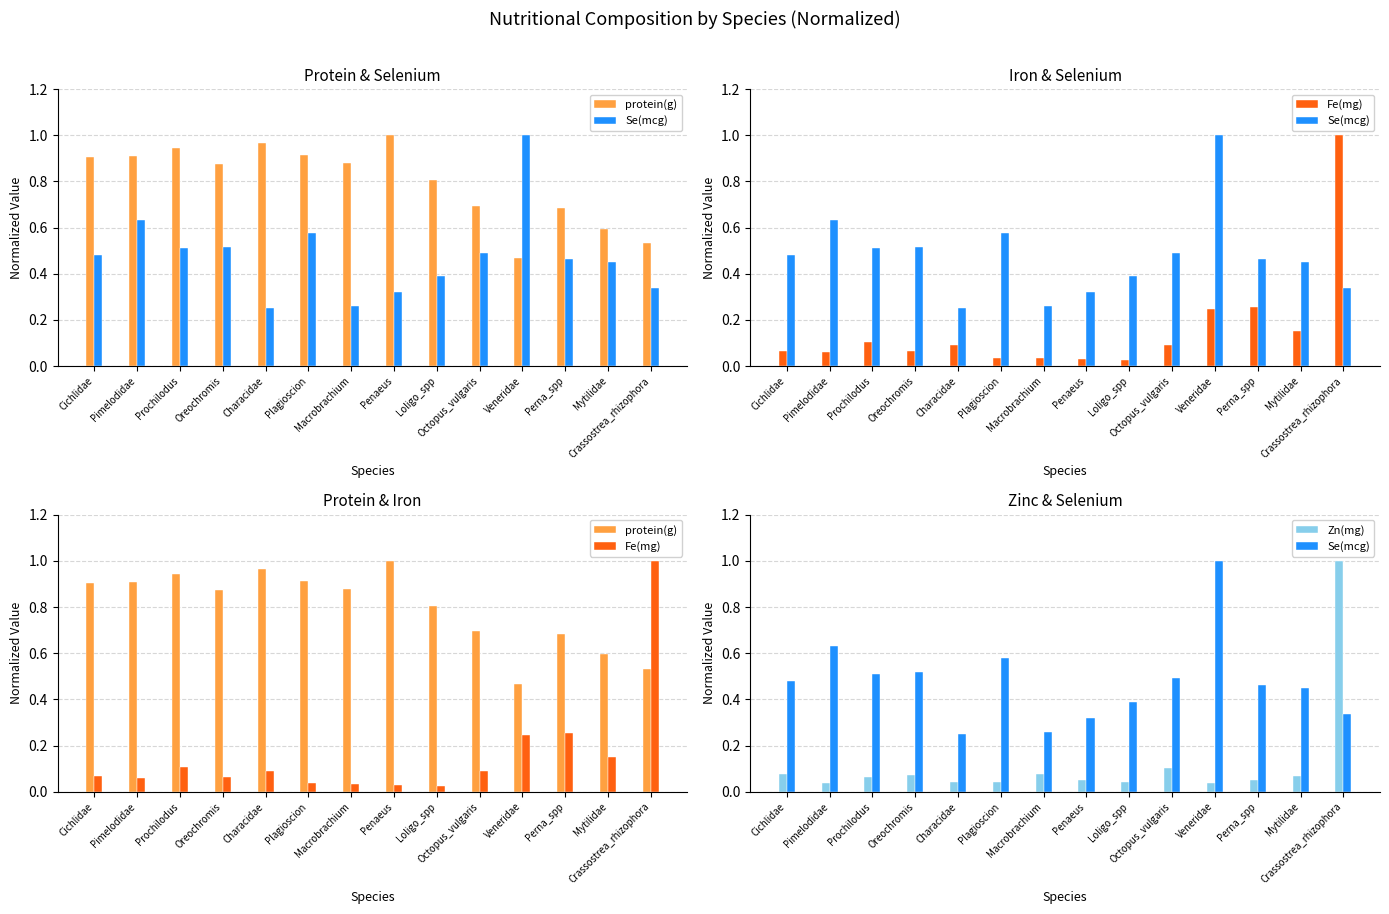

What is the difference between the highest and lowest values at Characidae?

0.9